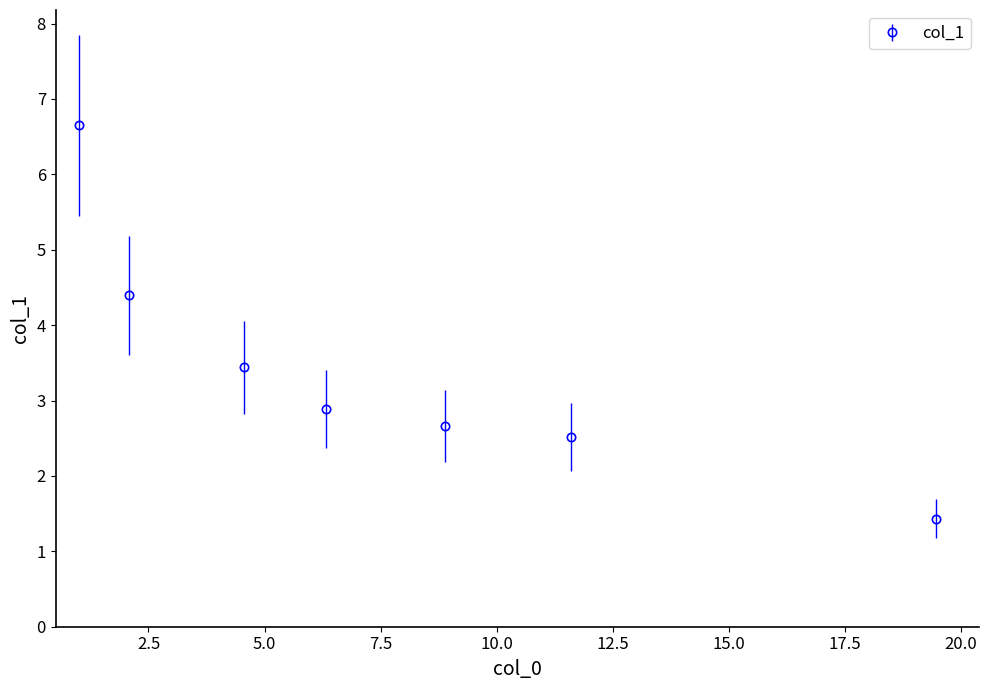

What is the difference between the second highest and minimum values?

3.0